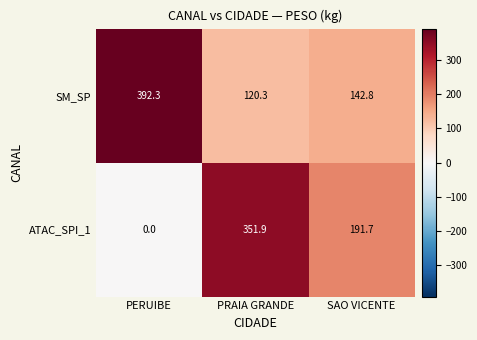

What is the sum of the SM_SP values at SAO VICENTE and PERUIBE?

535.1